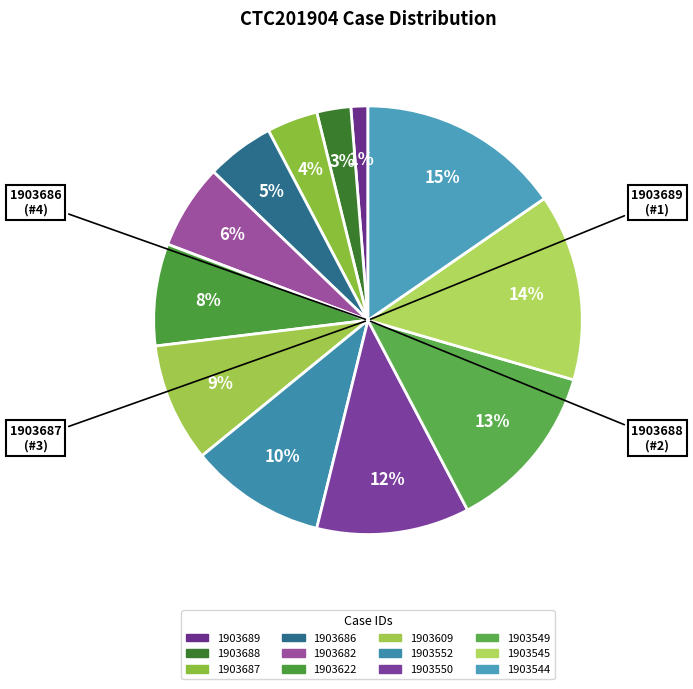

Which category has the biggest portion of the pie?

1903544